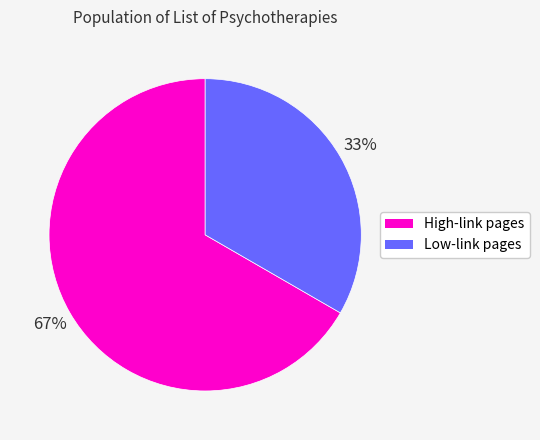

To the nearest percent, what is the average slice percentage?

50%